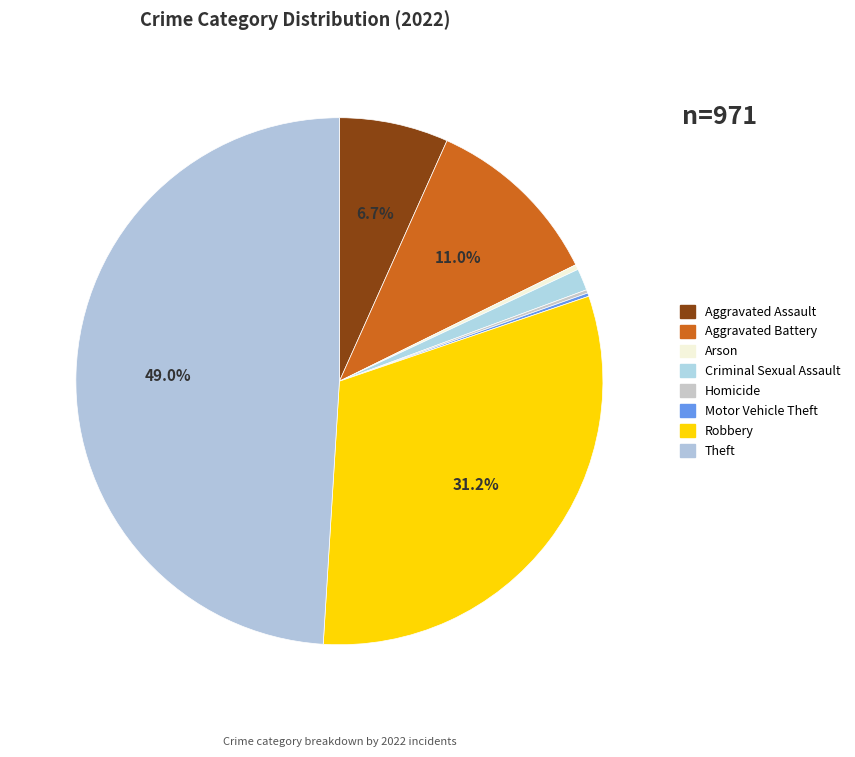

To the nearest percent, what is the average slice percentage?

12%